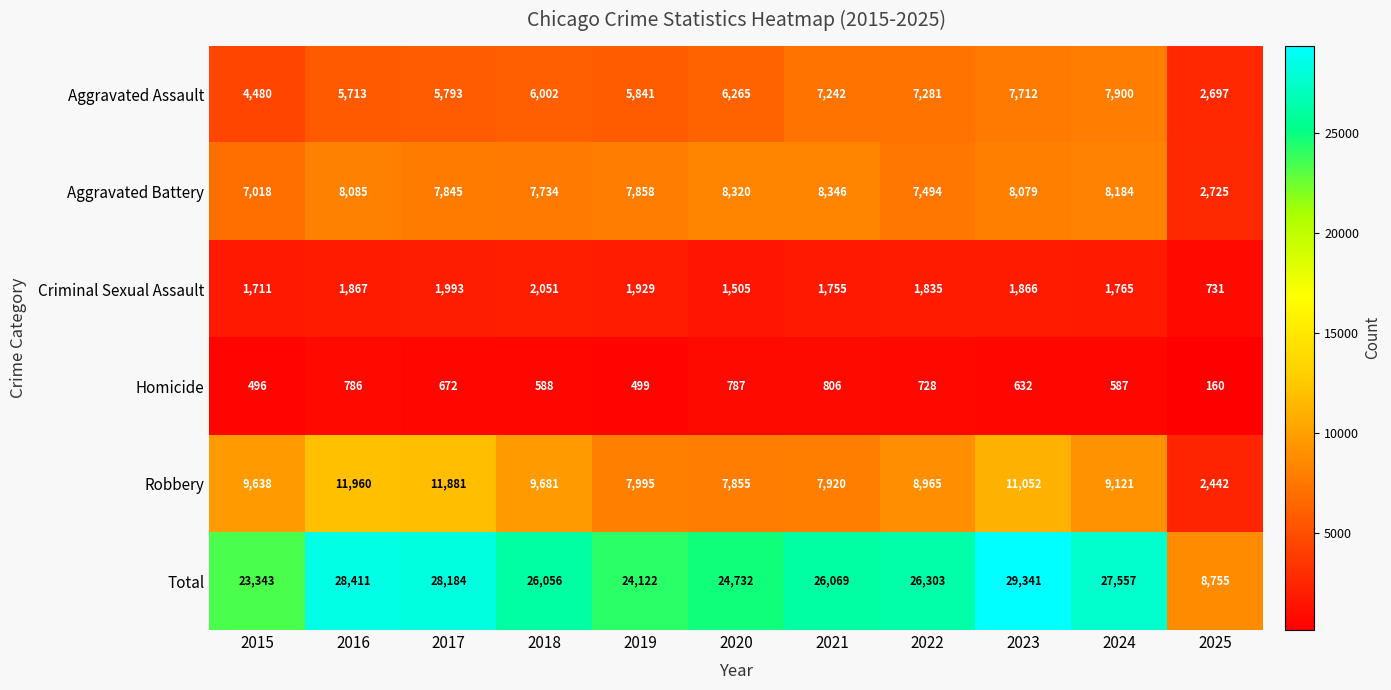

At which label is Total closest to 19048?

2015